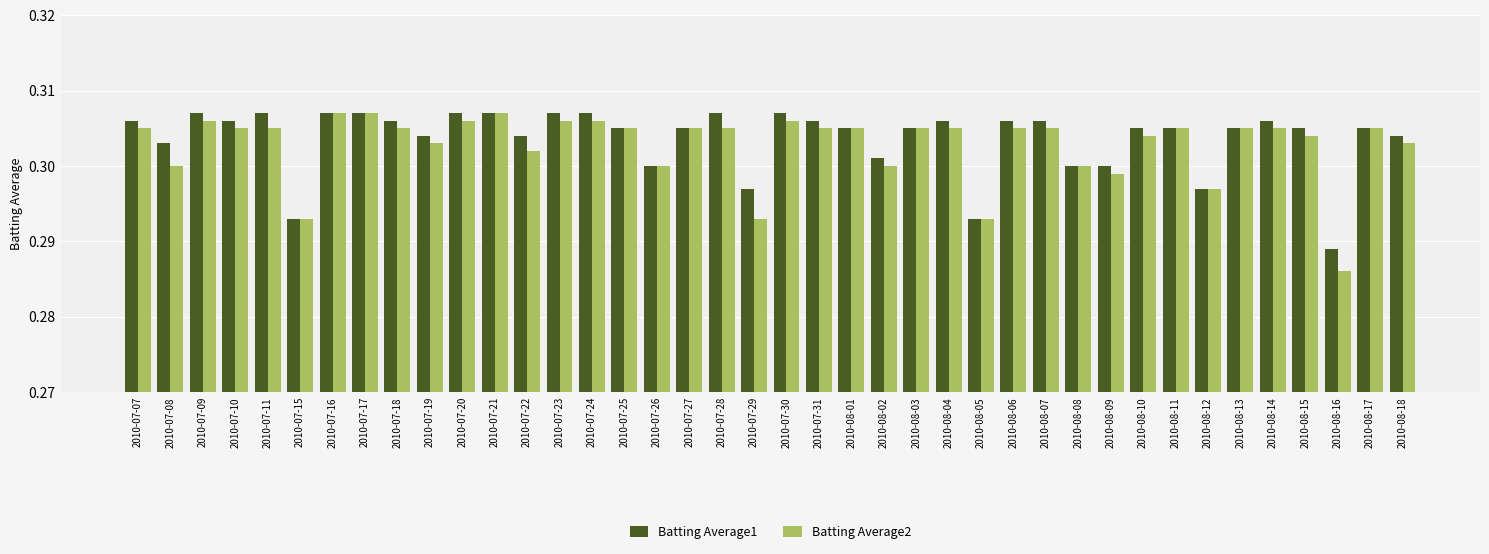

At which label does Batting Average2 reach its minimum?

2010-08-16